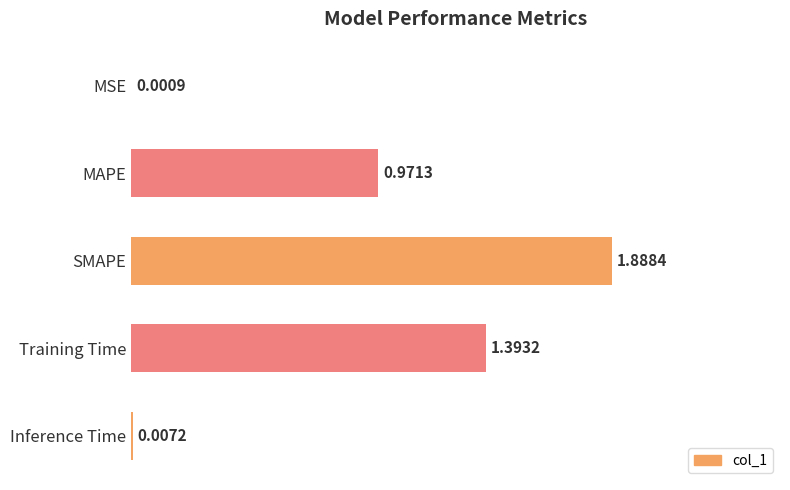

Which has a higher value, MAPE or SMAPE?

SMAPE